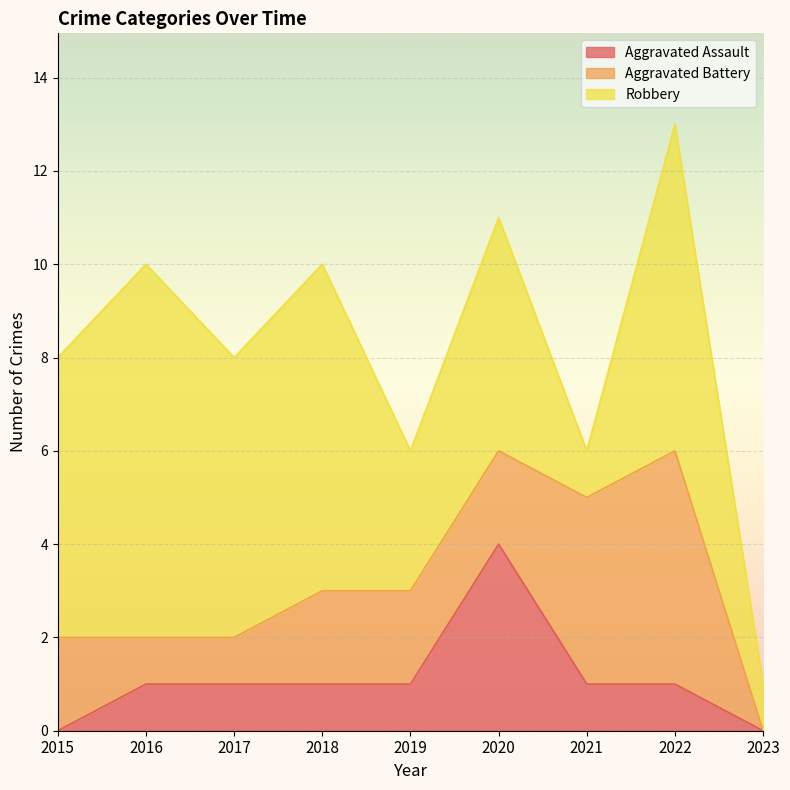

The Aggravated Battery series shows 9 at 2022. True or false?

False